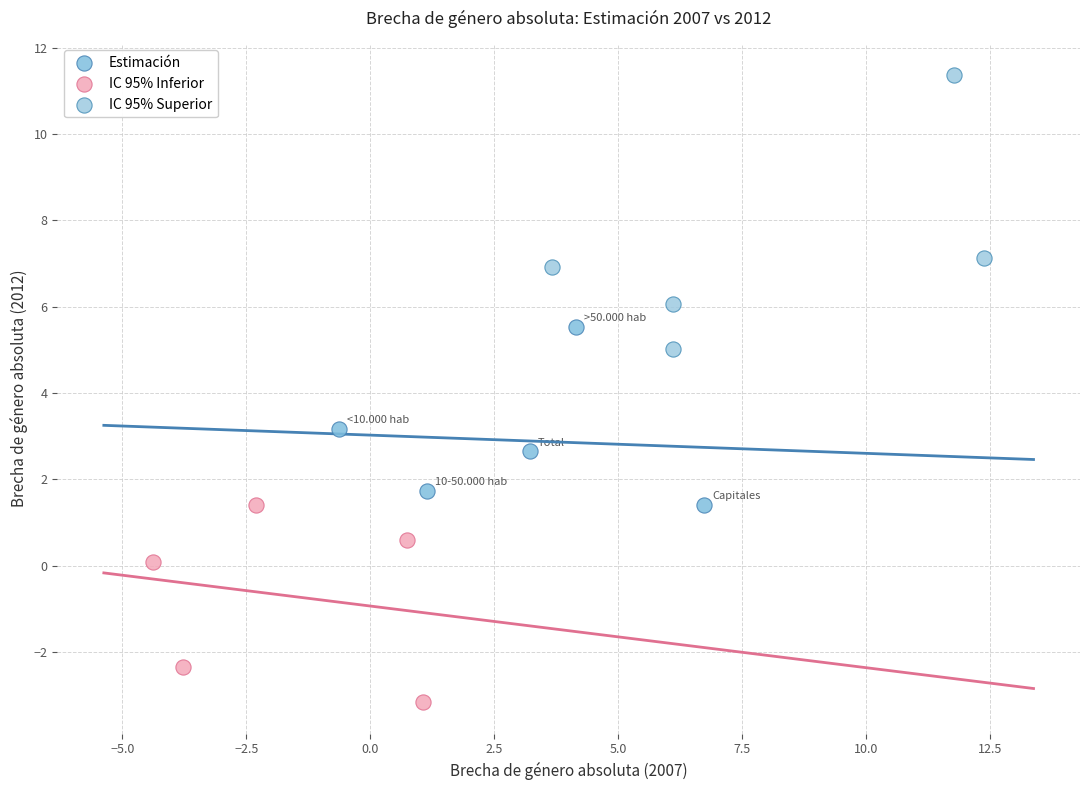

Which series contains the highest Y value?

IC 95% Superior